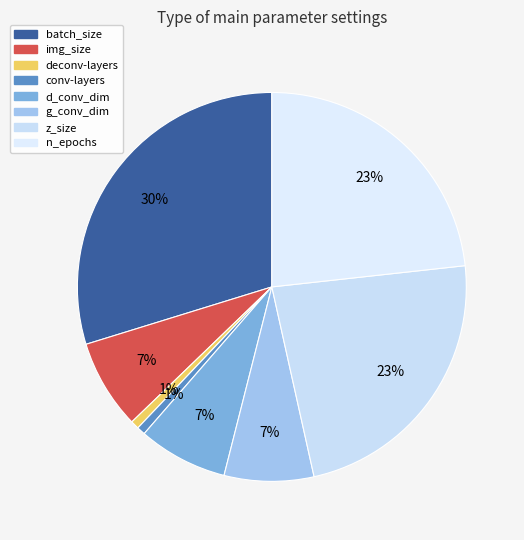

Which slice is the smallest?

deconv-layers